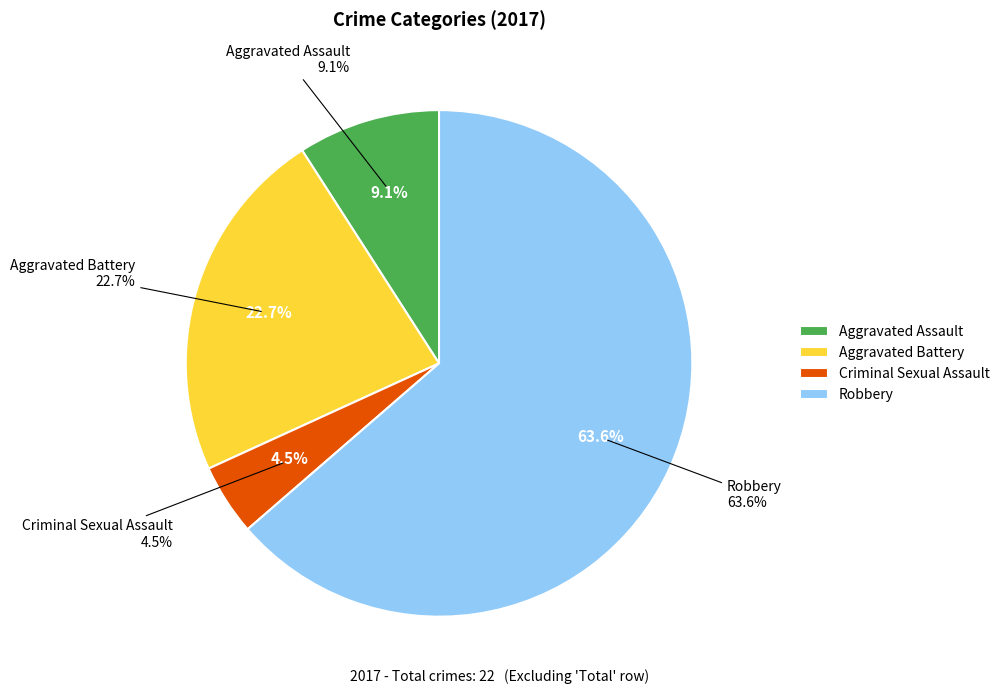

What is the change in value from Criminal Sexual Assault to Robbery?

+13